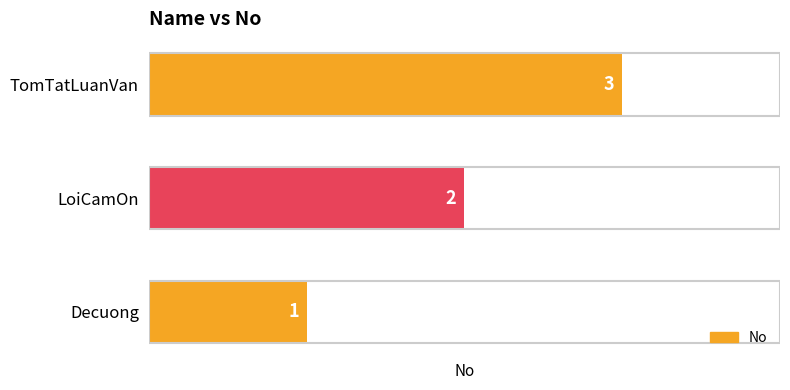

Which category has the lowest value across all series?

Decuong